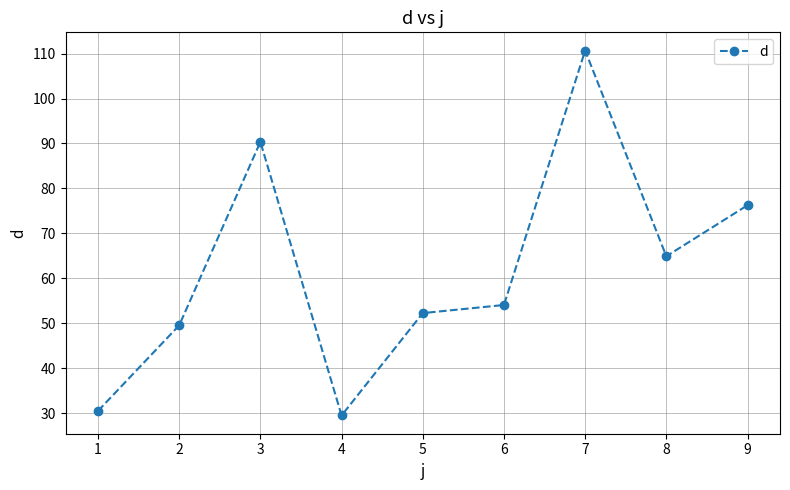

Rank the categories by value from highest to lowest.

7, 3, 9, 8, 6, 5, 2, 1, 4